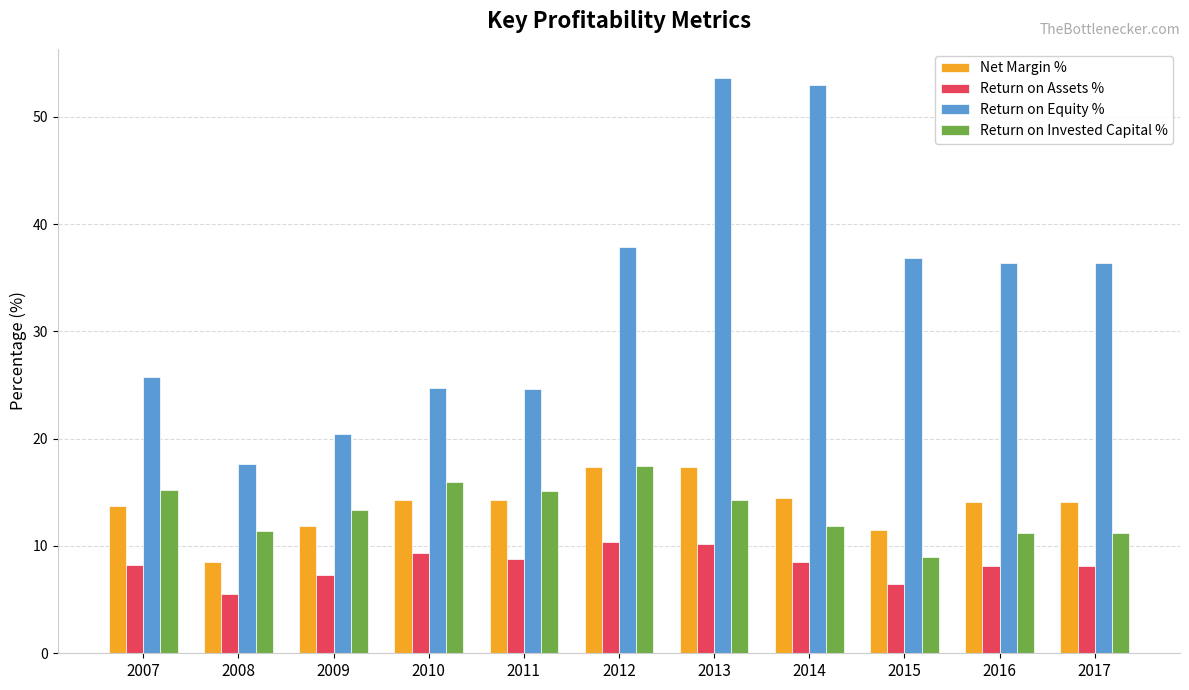

What is the approximate value of Net Margin % at 2010?

14.3